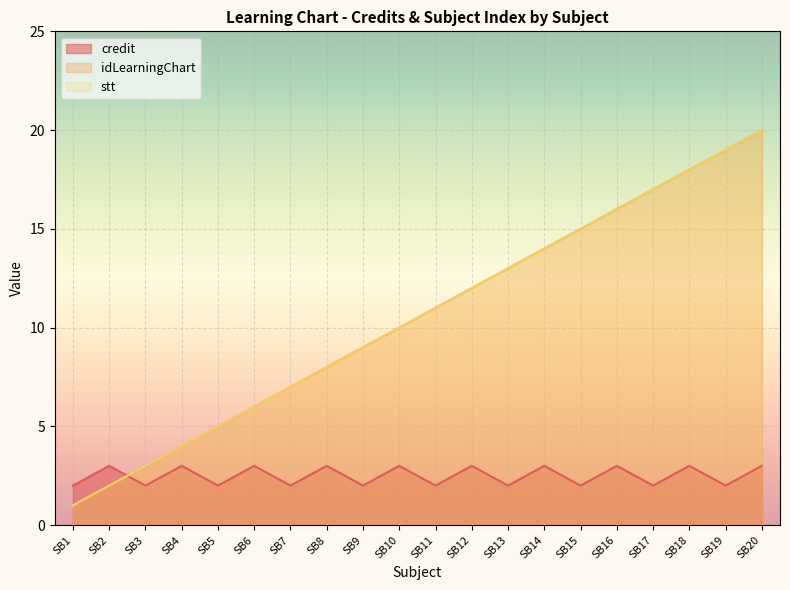

At SB10, list the series in order from largest to smallest.

stt, idLearningChart, credit